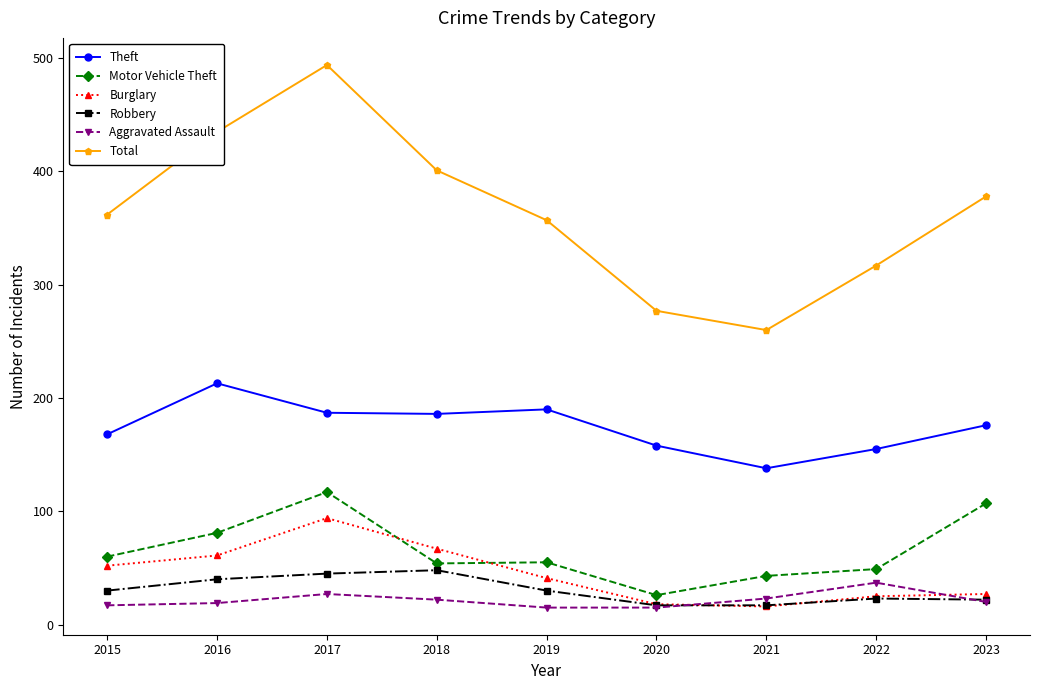

The Theft series shows 260 at 2022. True or false?

False